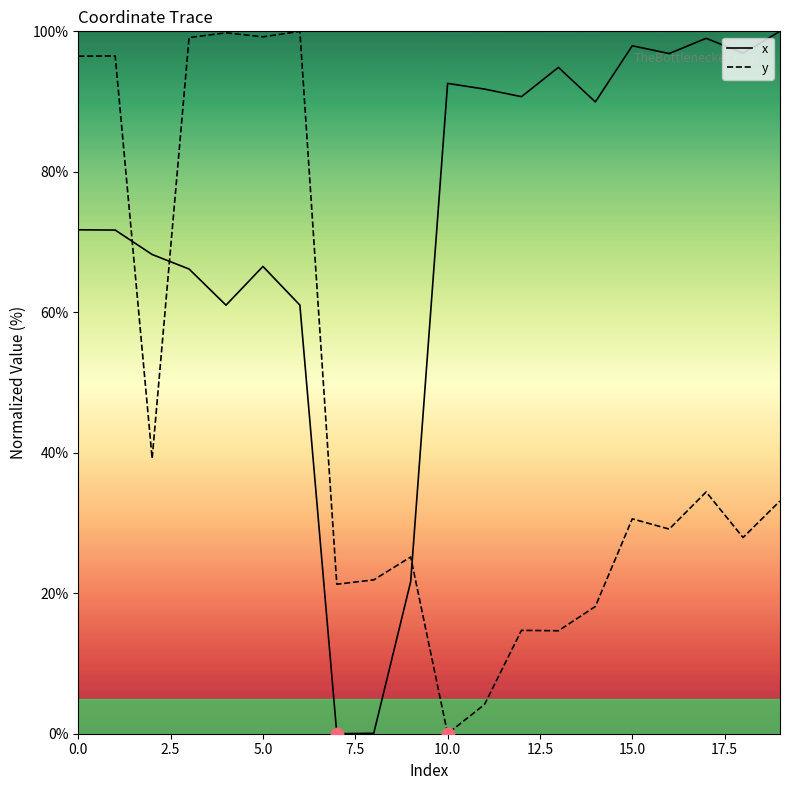

Which series has the largest total across all categories?

x